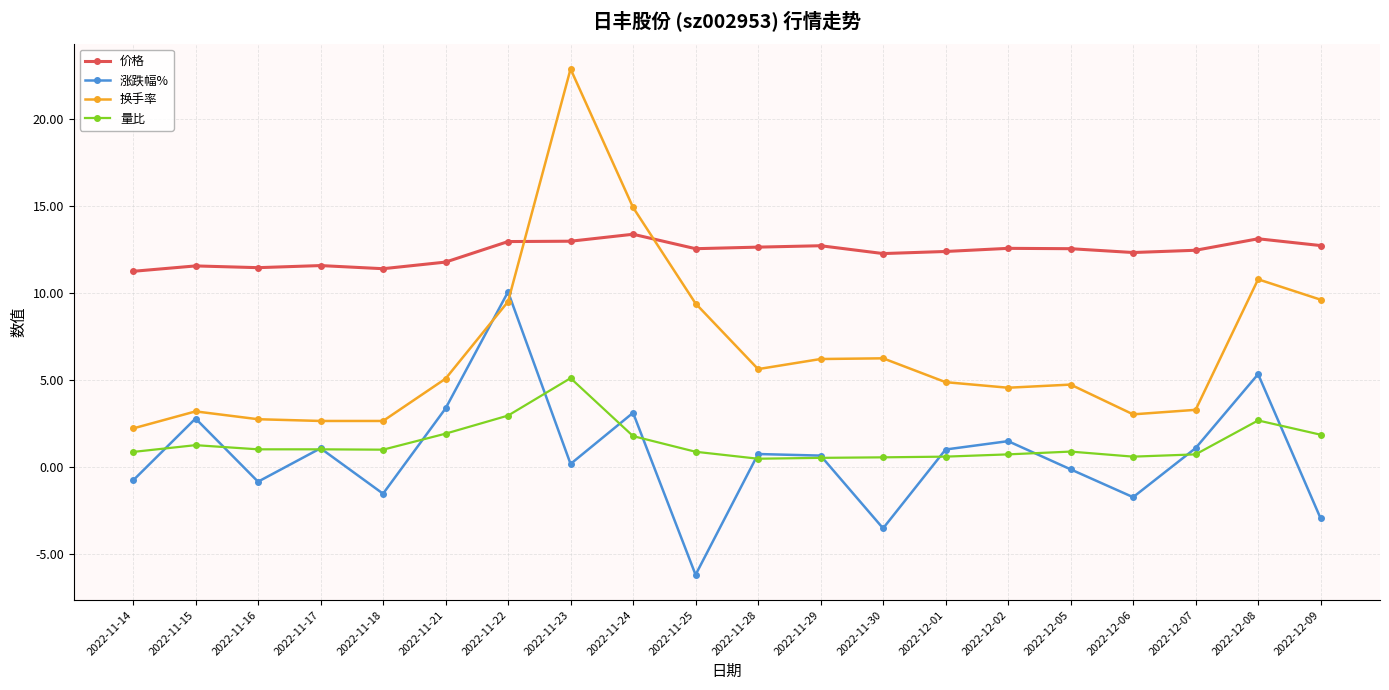

What is the minimum value for 量比?

0.5